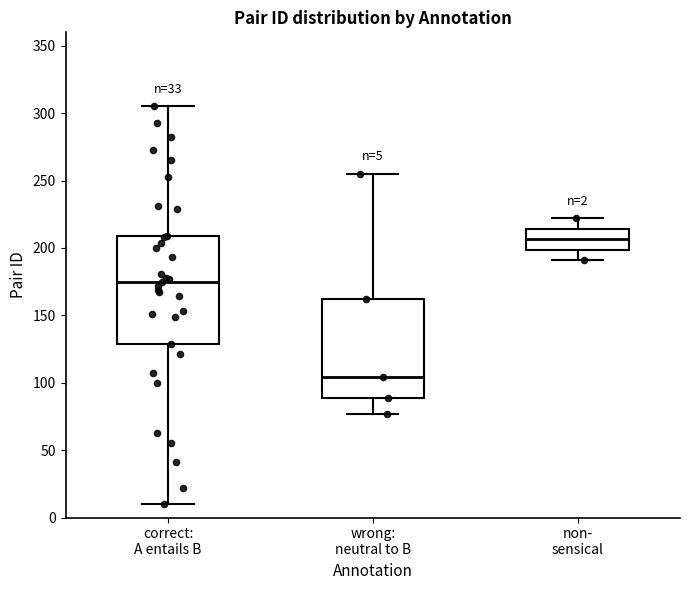

Which box's median line is the lowest?

wrong: neutral to B